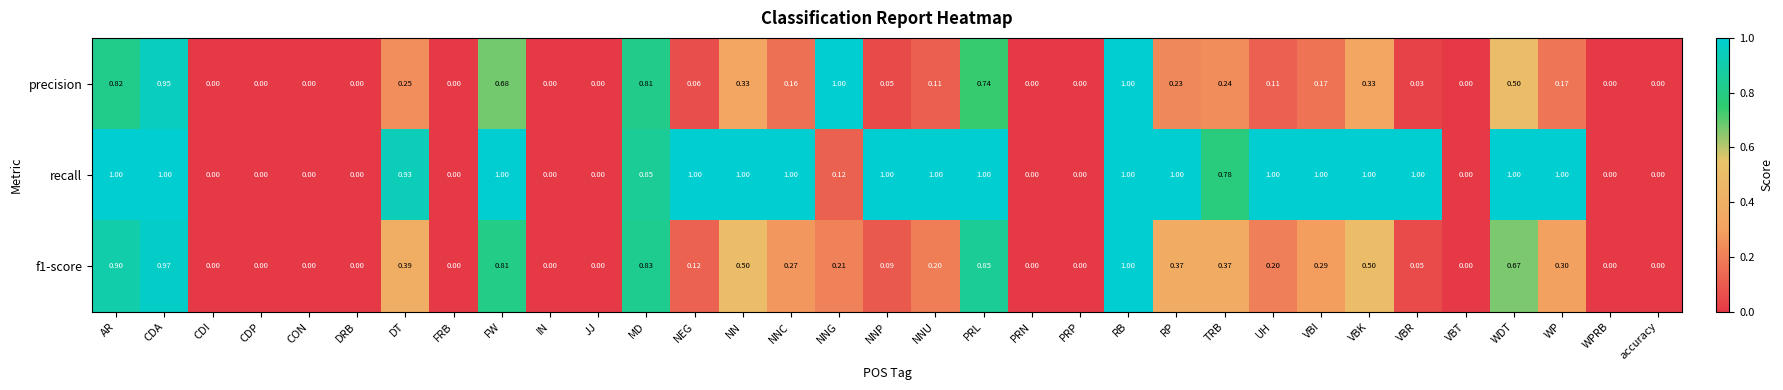

Is the value of recall at PRN greater than the value of precision at NNP?

No